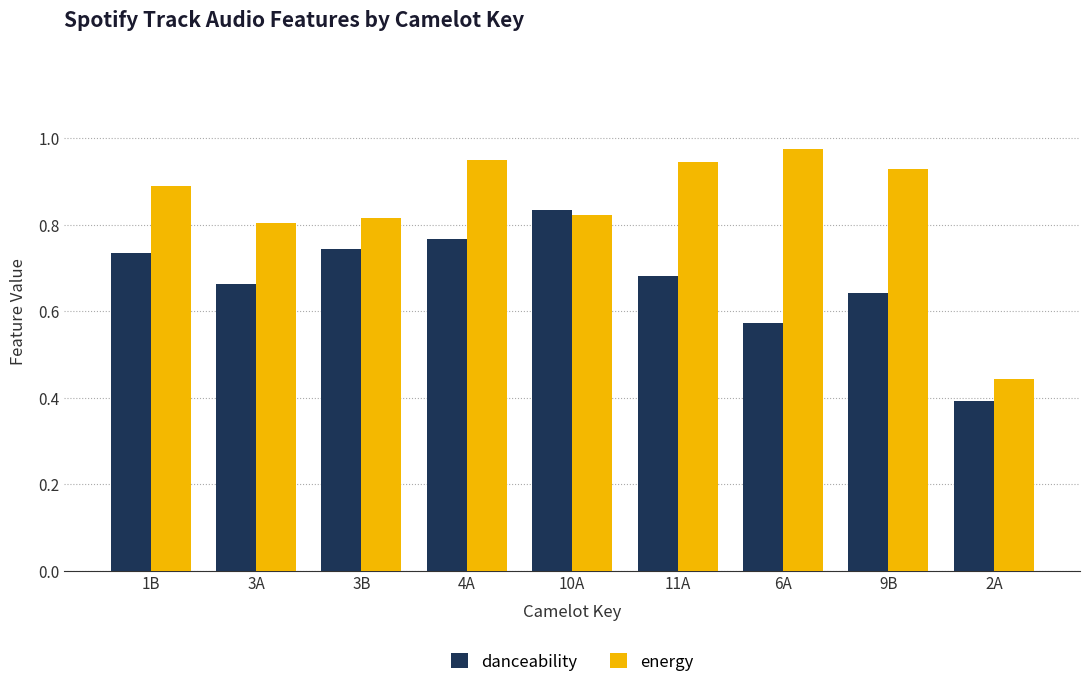

The value of danceability at 4A is 1.3. True or false?

False